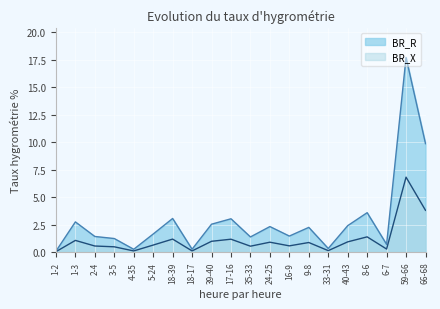

How many lines are shown in the chart?

2